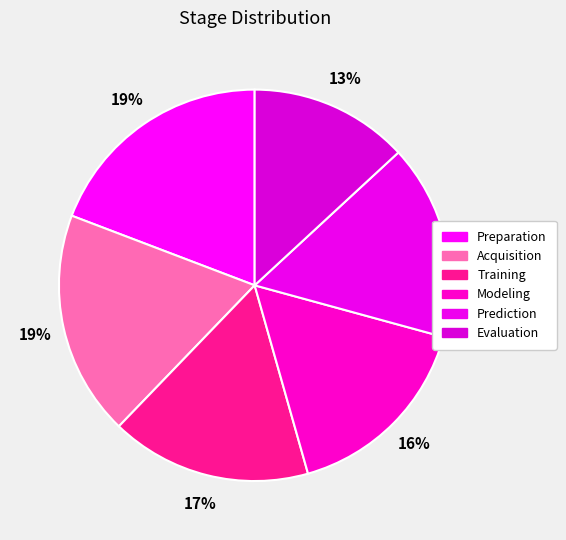

Is it true that Evaluation is 13% of the pie?

True